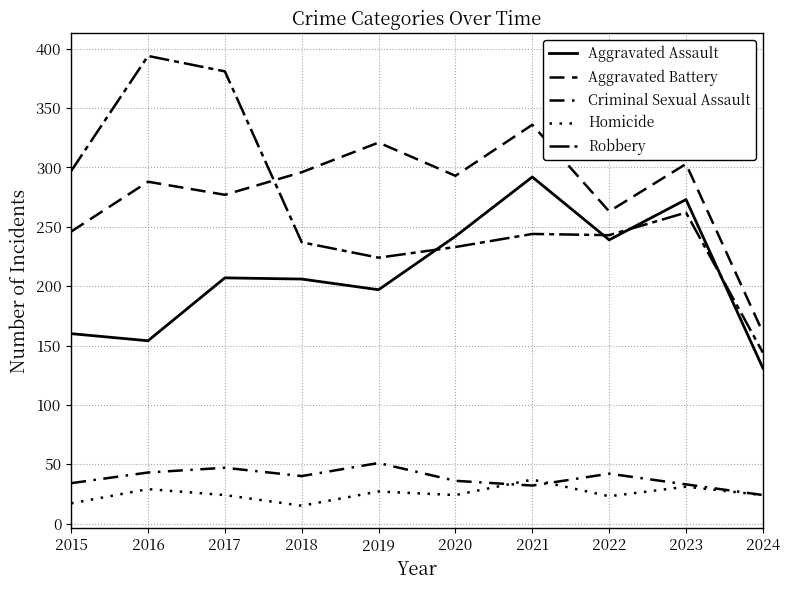

Rank the series by their maximum value, from highest to lowest.

Robbery, Aggravated Battery, Aggravated Assault, Criminal Sexual Assault, Homicide